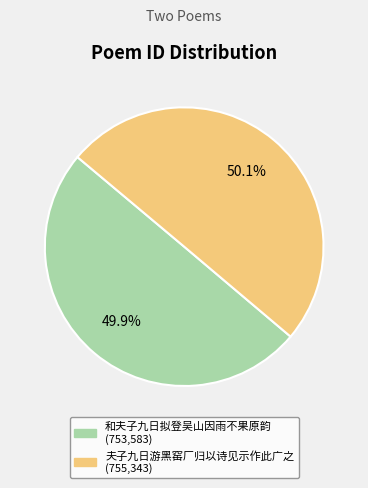

What is the ratio of the value at 和夫子九日拟登吴山因雨不果原韵 to the value at 夫子九日游黑窑厂归以诗见示作此广之?

1.0